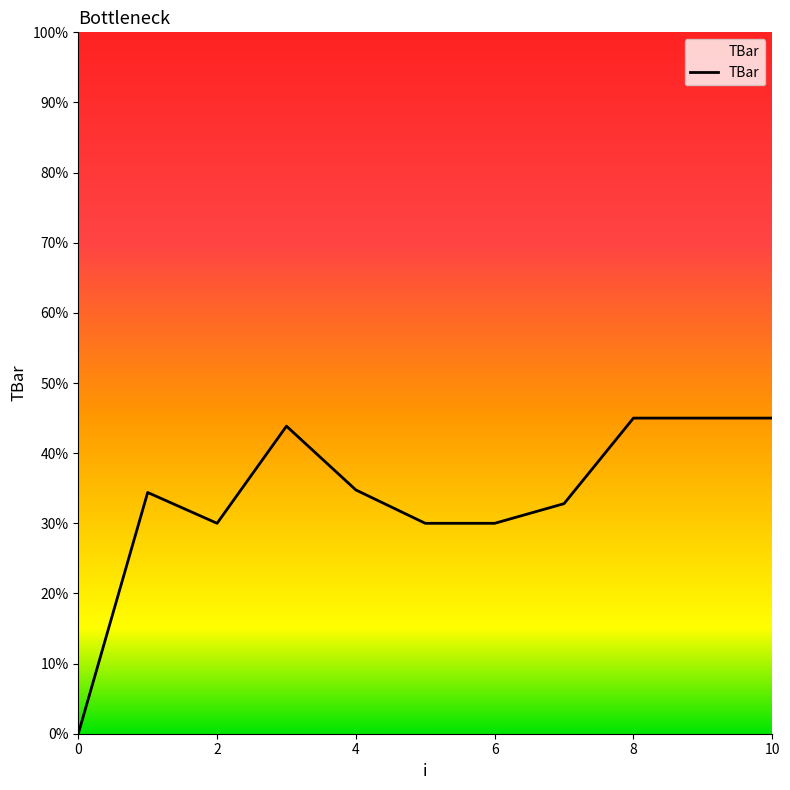

What is the maximum value shown in the chart?

45.0